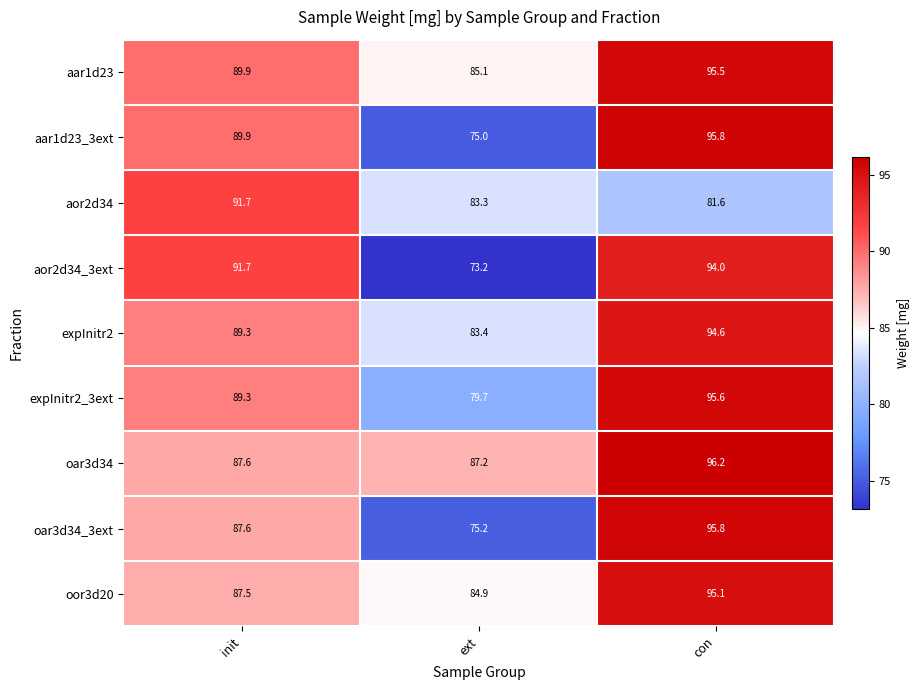

Reading left to right, list all the values displayed in this chart.

aar1d23: init=89.9	ext=85.1	con=95.5
aar1d23_3ext: init=89.9	ext=75.0	con=95.8
aor2d34: init=91.7	ext=83.3	con=81.6
aor2d34_3ext: init=91.7	ext=73.2	con=94.0
expInitr2: init=89.3	ext=83.4	con=94.6
expInitr2_3ext: init=89.3	ext=79.7	con=95.6
oar3d34: init=87.6	ext=87.2	con=96.2
oar3d34_3ext: init=87.6	ext=75.2	con=95.8
oor3d20: init=87.5	ext=84.9	con=95.1